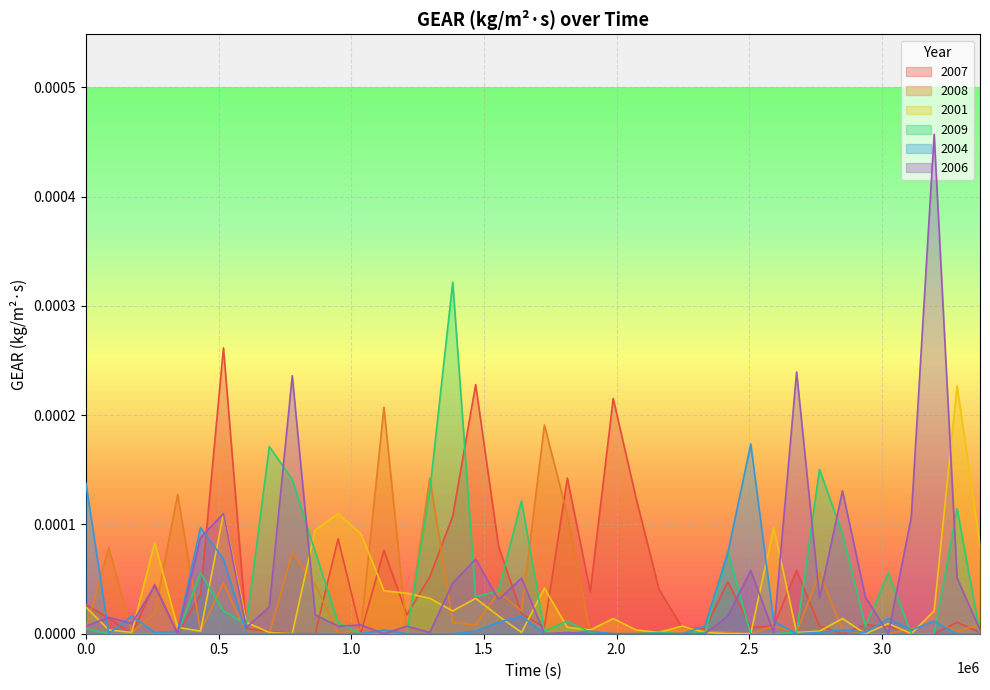

How many data points in 2007 are above 0?

33